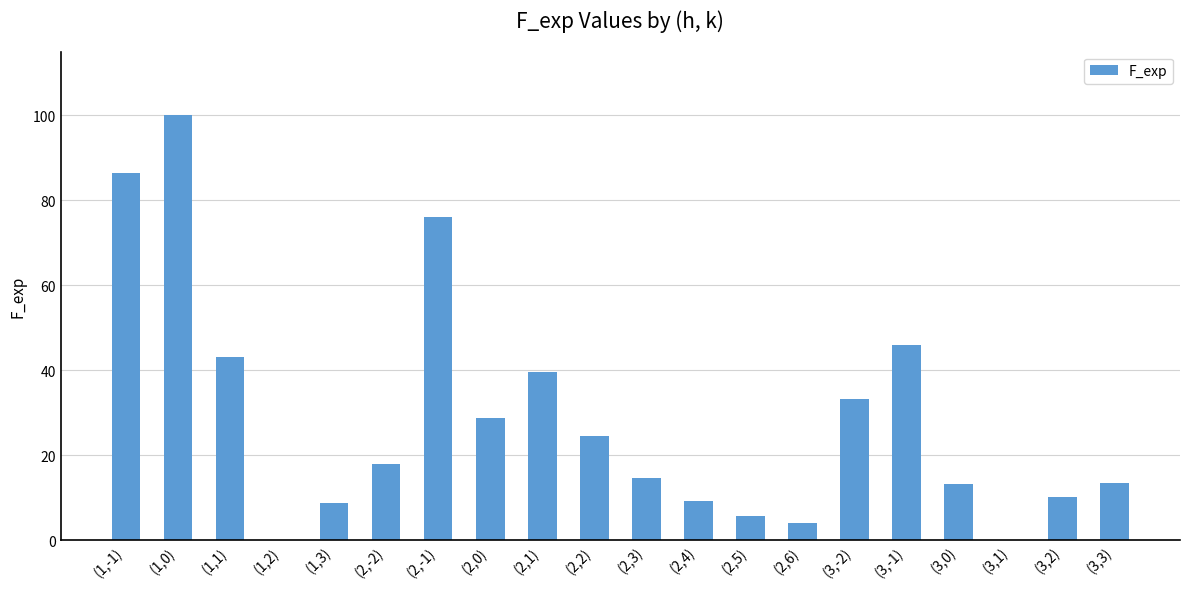

At which category does the chart reach its peak across all series?

(1,0)